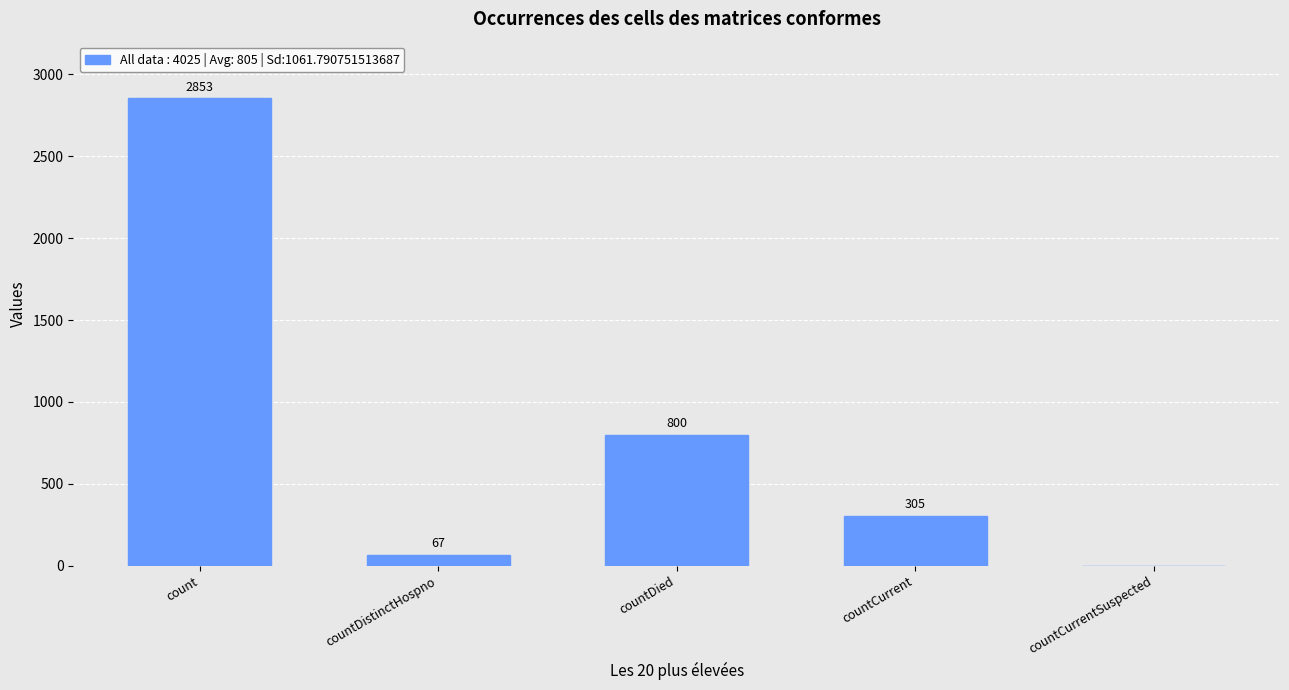

The chart shows a value of 67 at countDistinctHospno. True or false?

True